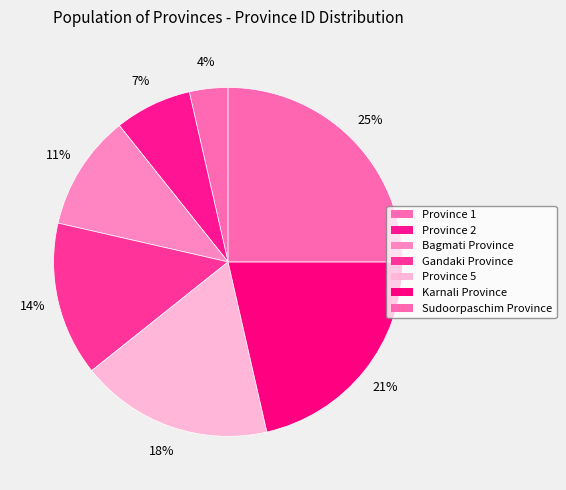

Rank the categories by value from highest to lowest.

Sudoorpaschim Province, Karnali Province, Province 5, Gandaki Province, Bagmati Province, Province 2, Province 1